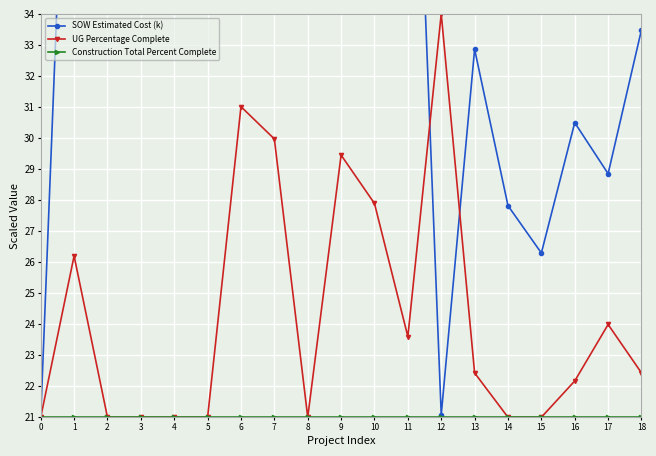

What is the sum of all SOW Estimated Cost (k) values?

747.3